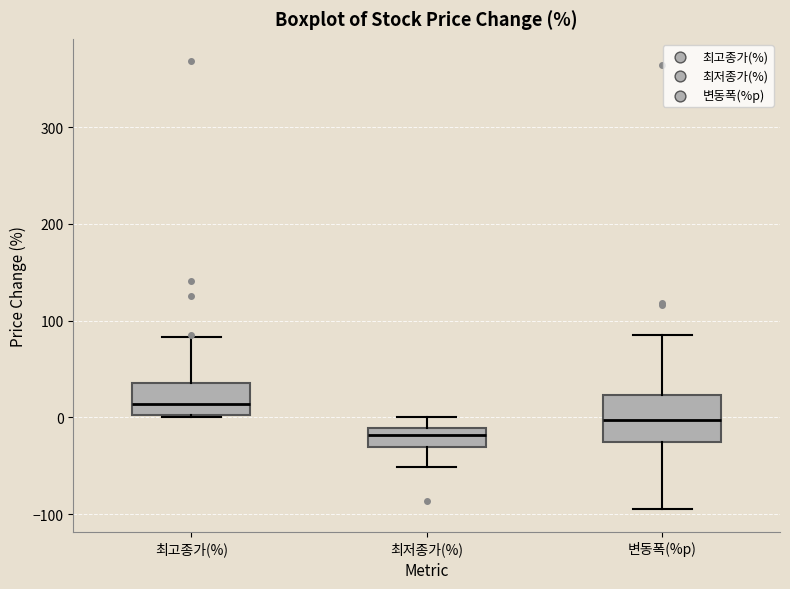

Where does the median line of the box for 변동폭(%p) sit on the y-axis? The values are not printed on the chart, so give them approximately, as read against the axis.

0